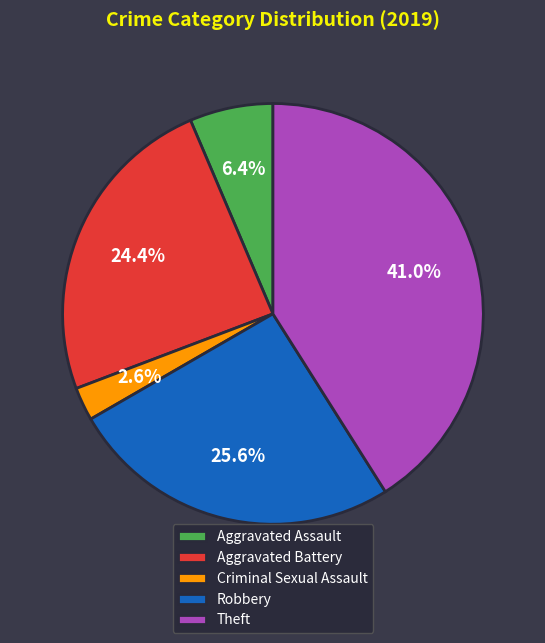

How much of the chart is everything except Aggravated Assault?

93.6%